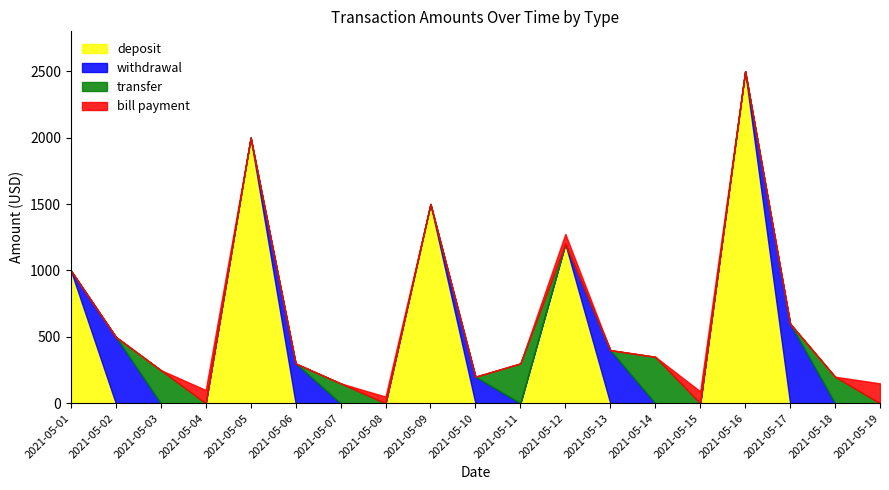

At how many categories does at least one series exceed 1742?

2